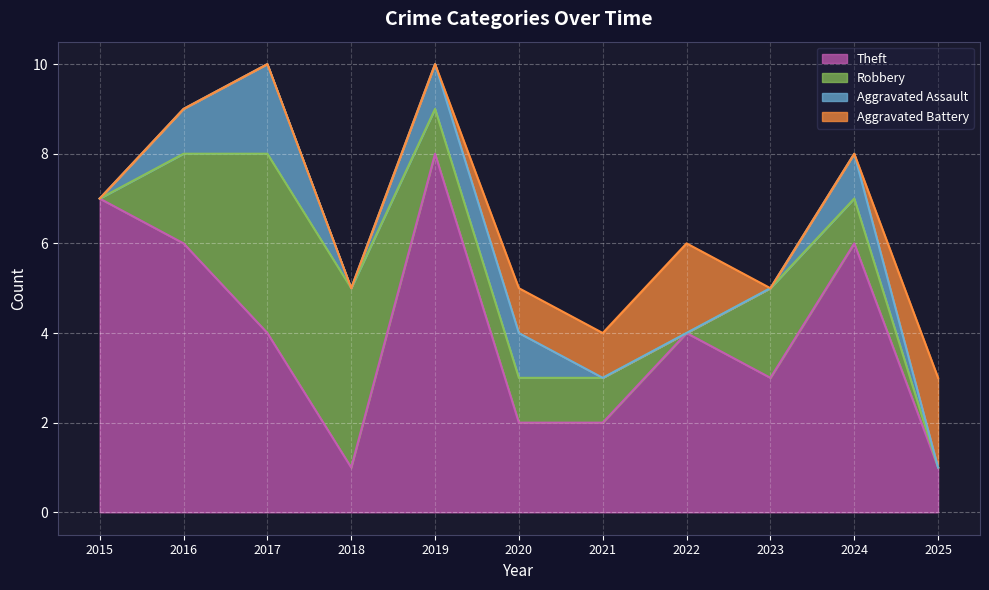

What is the highest value of the Aggravated Battery series?

2